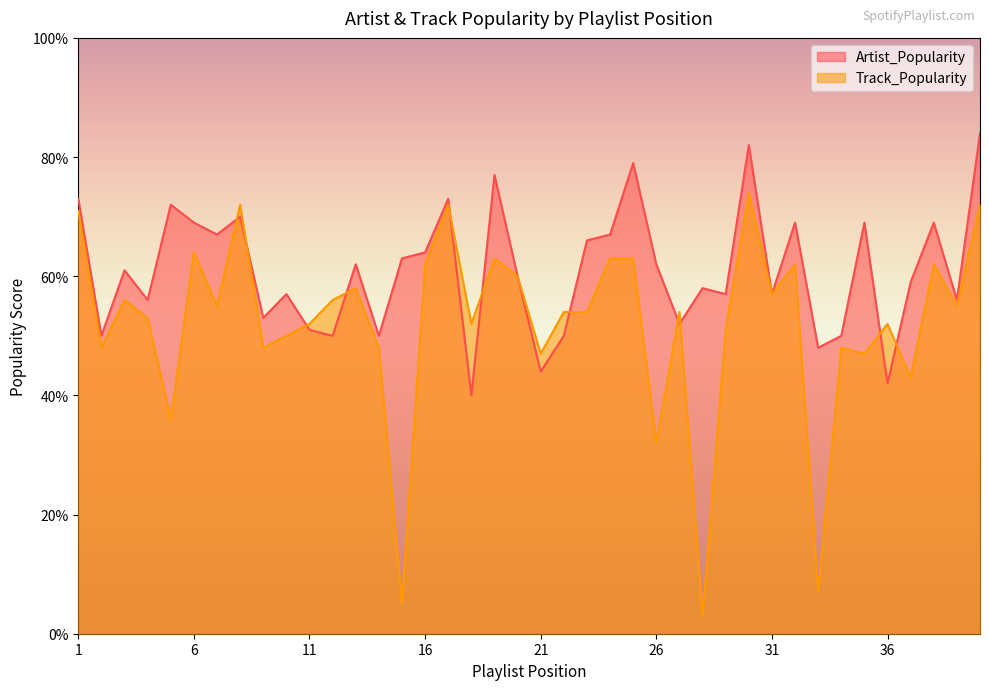

Rank the series by their maximum value, from highest to lowest.

Artist_Popularity, Track_Popularity